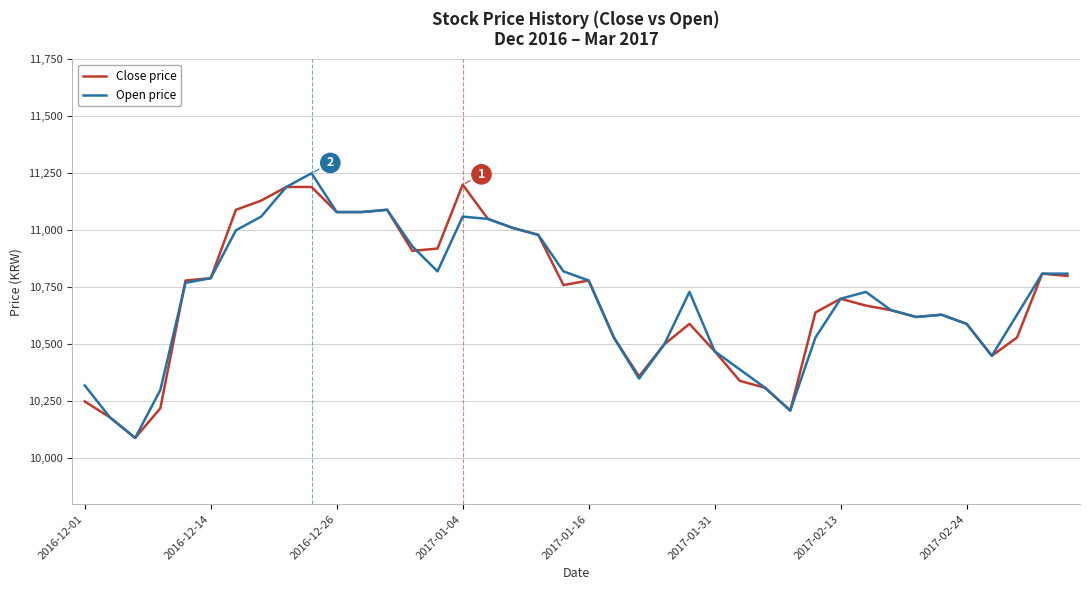

What is the minimum value shown in the chart?

10090